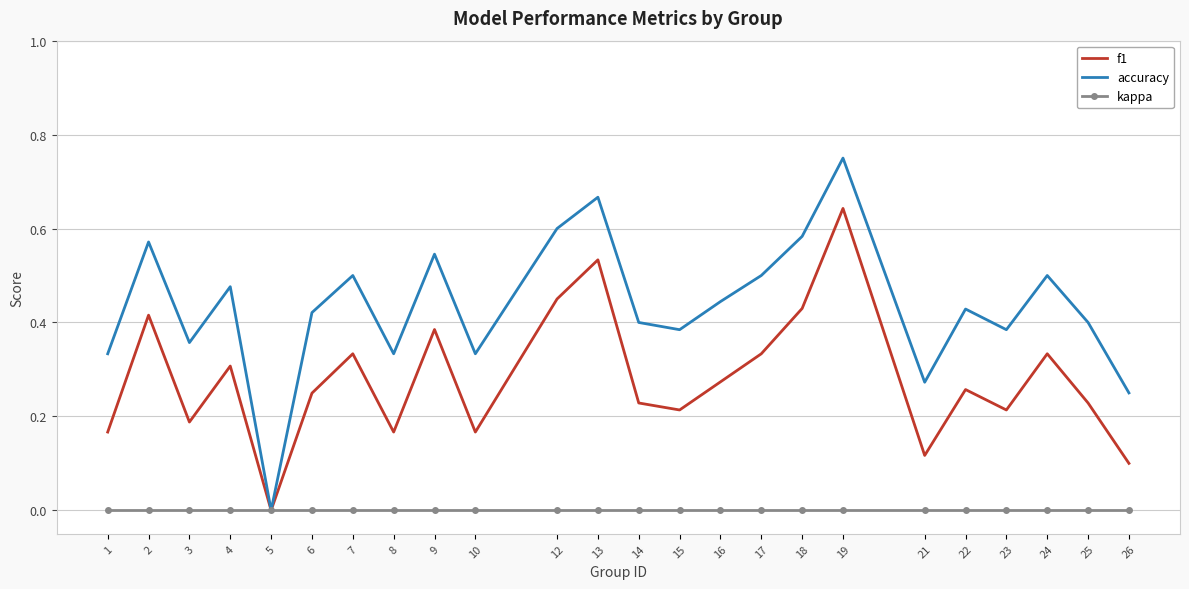

At 8, list the series in order from largest to smallest.

accuracy, f1, kappa